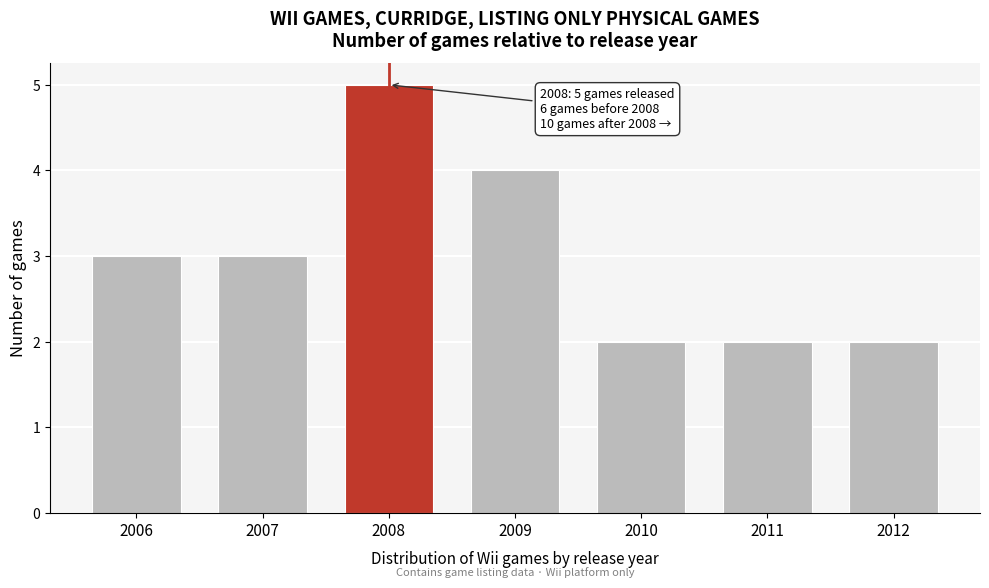

Reading right to left, list all the values displayed in this chart.

2012=2	2011=2	2010=2	2009=4	2008=5	2007=3	2006=3